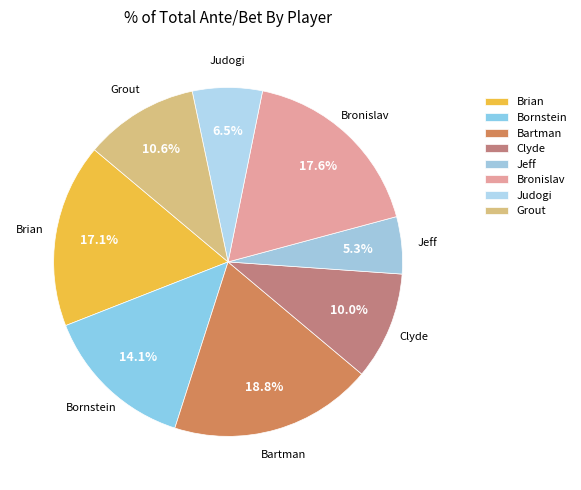

How many slices are in this pie chart?

8